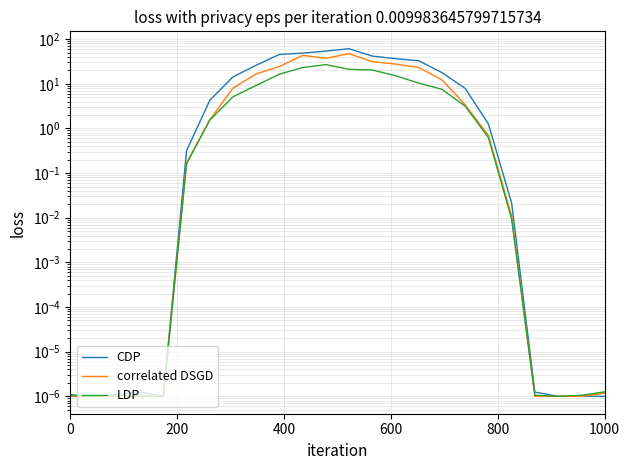

What are all the series names shown in the legend?

CDP, correlated DSGD, LDP